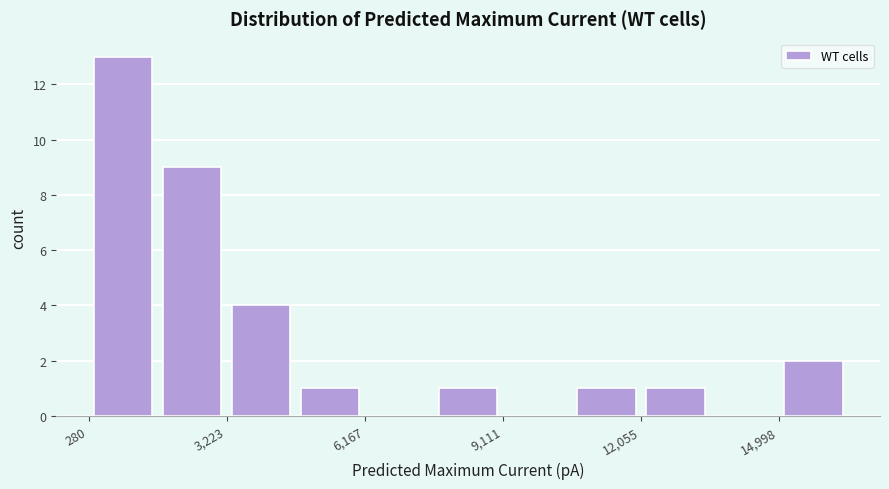

Read against the x-axis, roughly where is the centre of the tallest bar?

1000